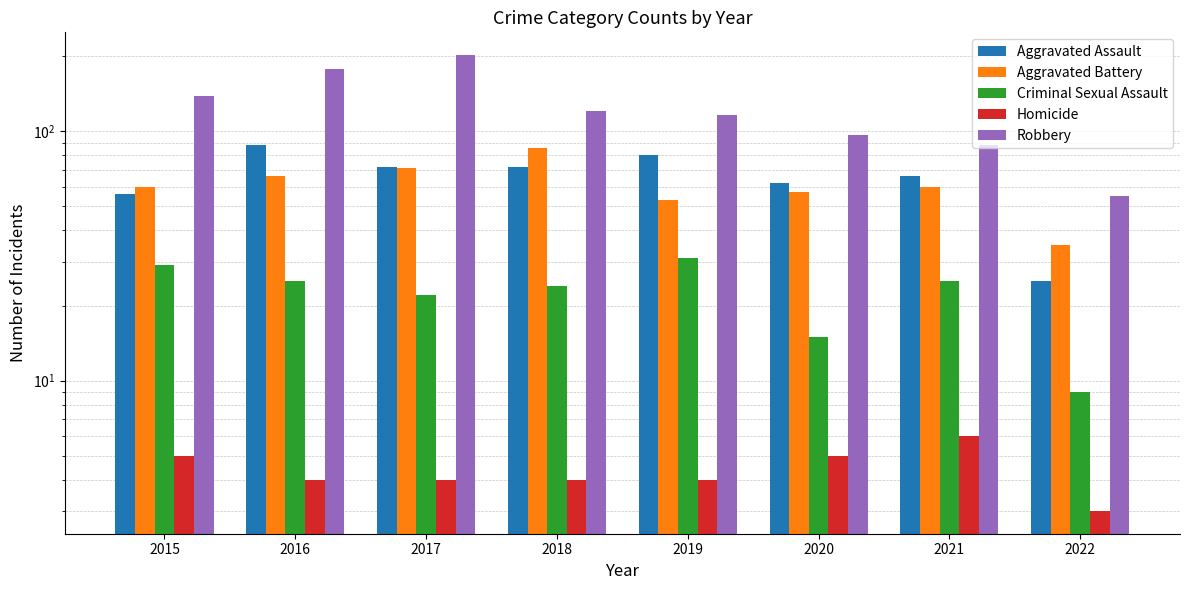

How many groups of bars are there?

8